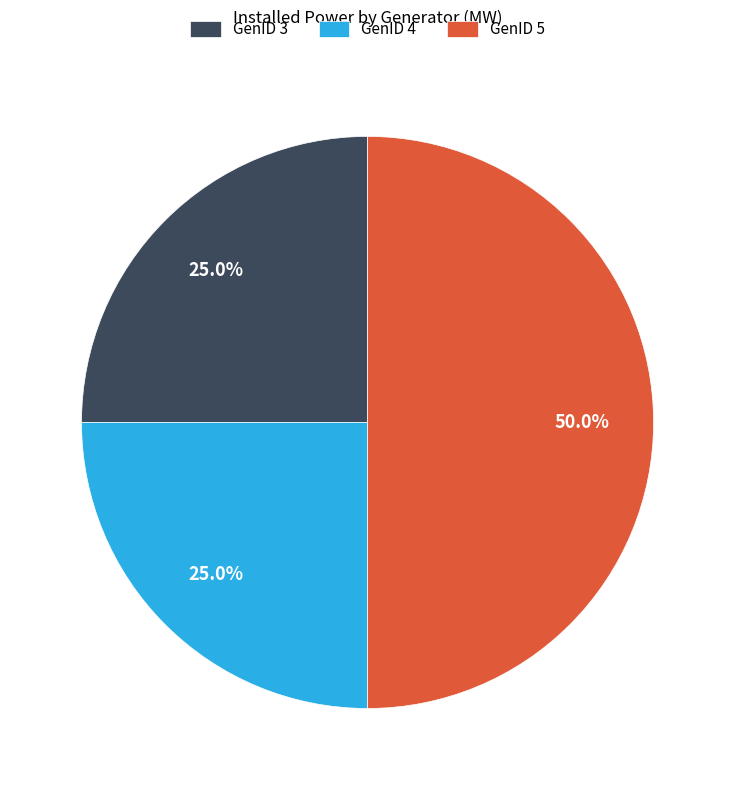

Which slice is the largest?

GenID 5